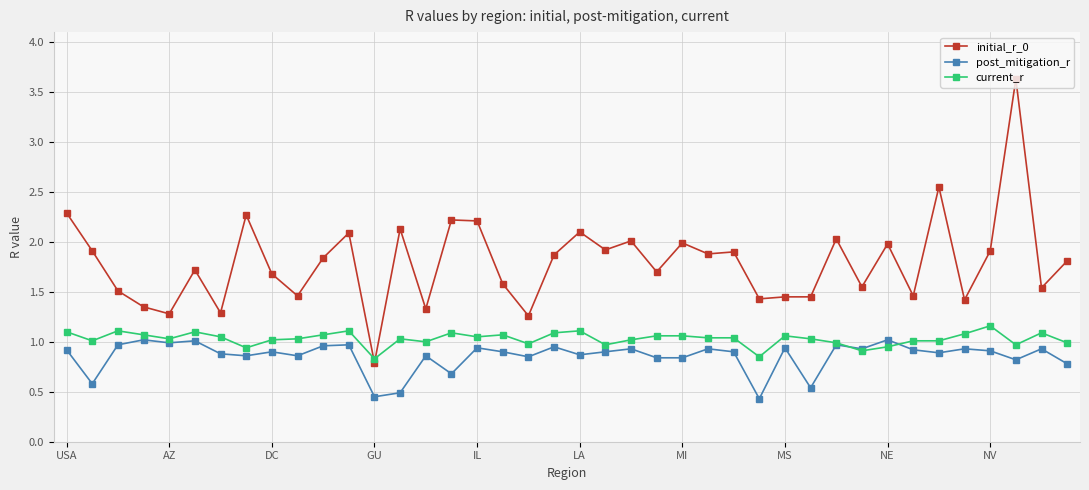

True or false: initial_r_0 has more than 2 interior local peaks.

True